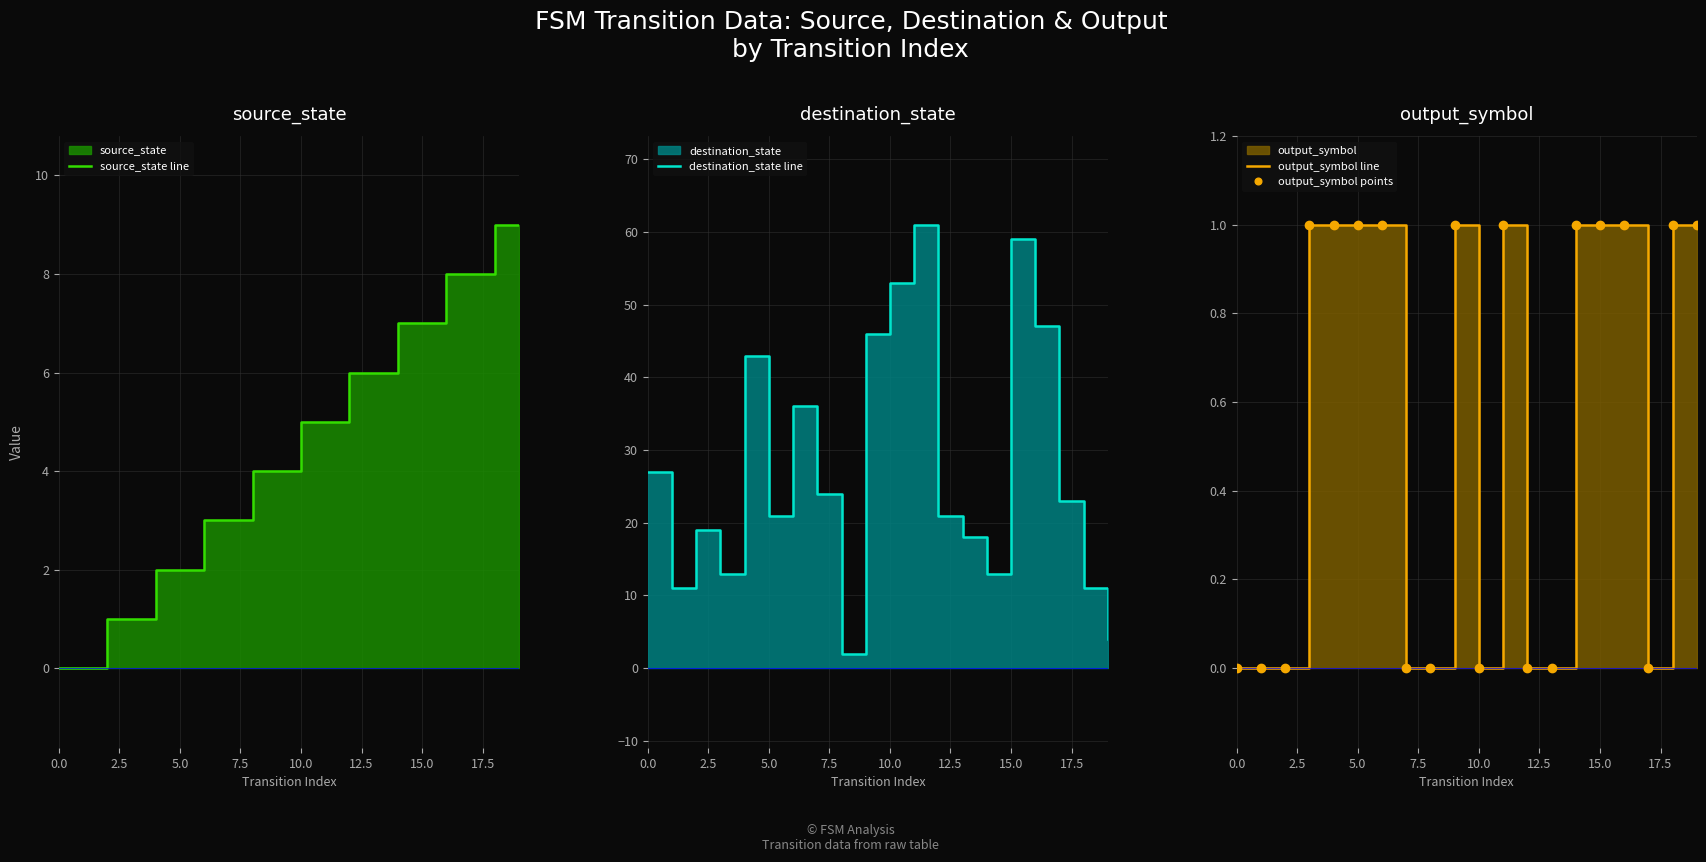

What is the difference between the maximum and minimum values in the output_symbol points series?

1